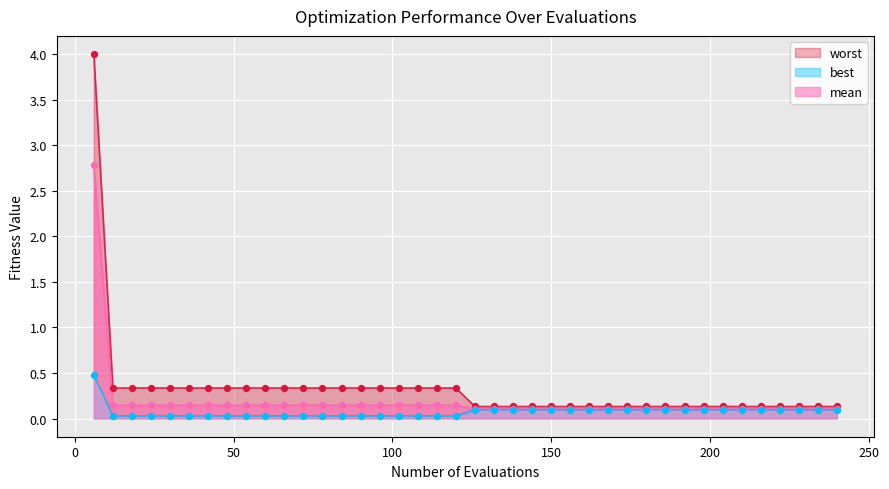

At which category is the sum across all series the highest?

6